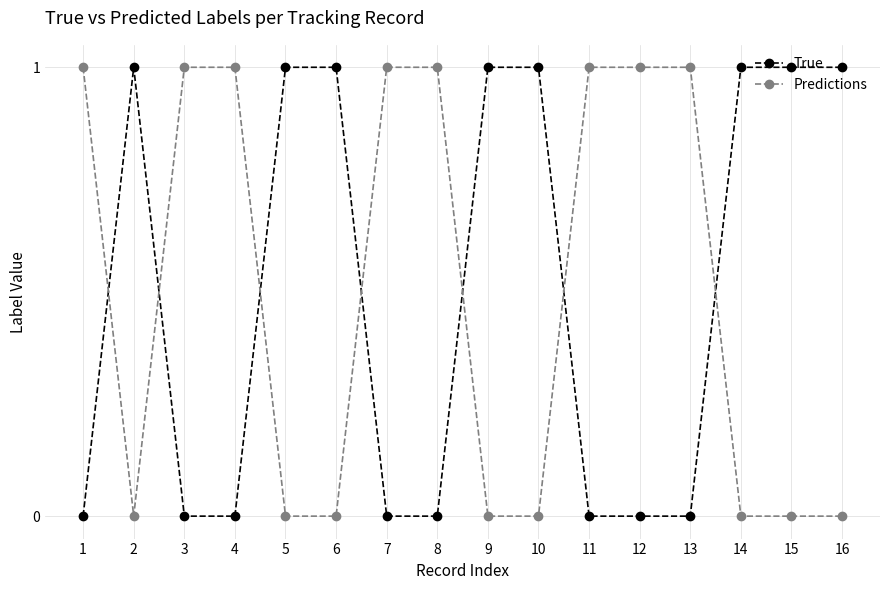

The True series shows 1 at 15. True or false?

True